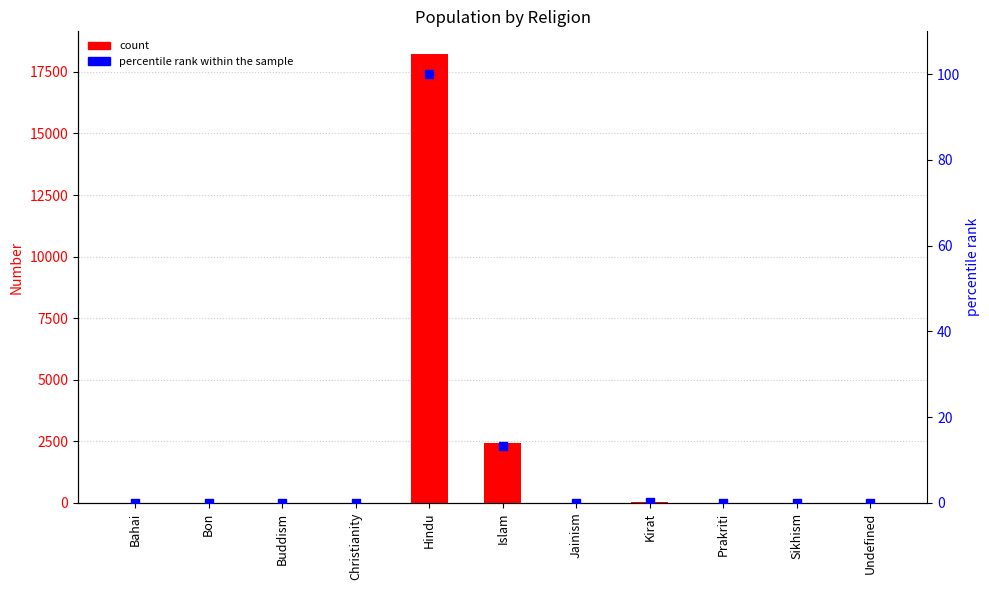

Which series has the largest total across all categories?

Number